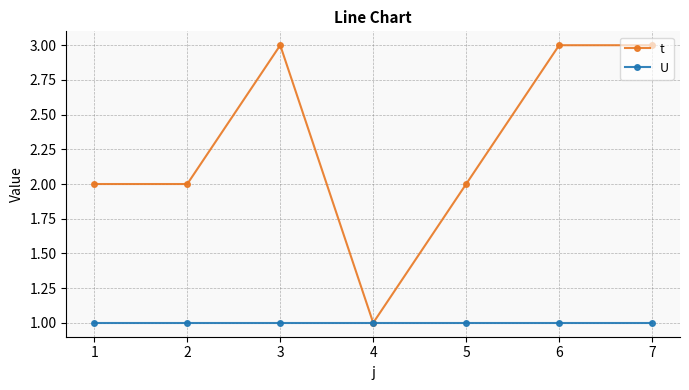

What is the difference between the maximum and minimum values in the t series?

2